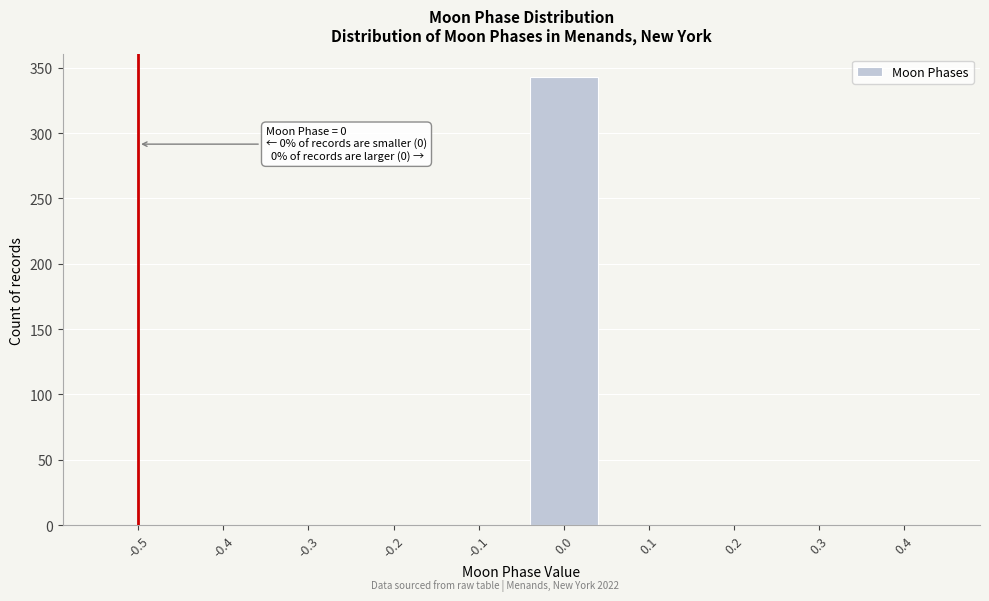

Reading left to right, list all the values displayed in this chart.

-0.5=0	-0.4=0	-0.3=0	-0.2=0	-0.1=0	0.0=343	0.1=0	0.2=0	0.3=0	0.4=0